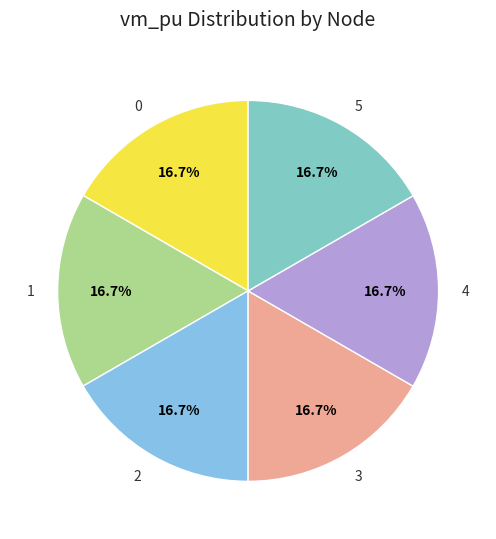

Is there a majority slice in this chart?

No